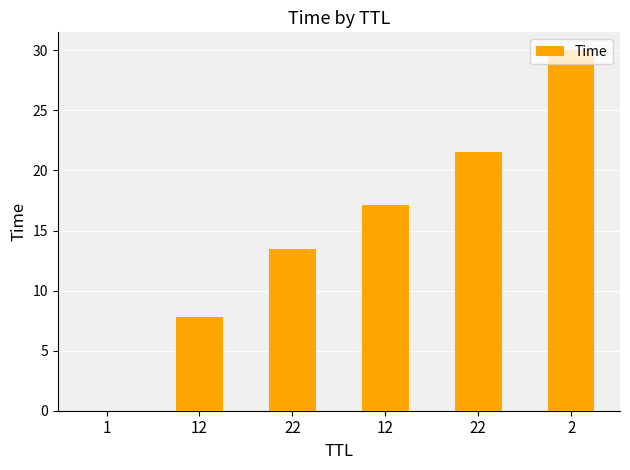

How many values exceed 17?

3